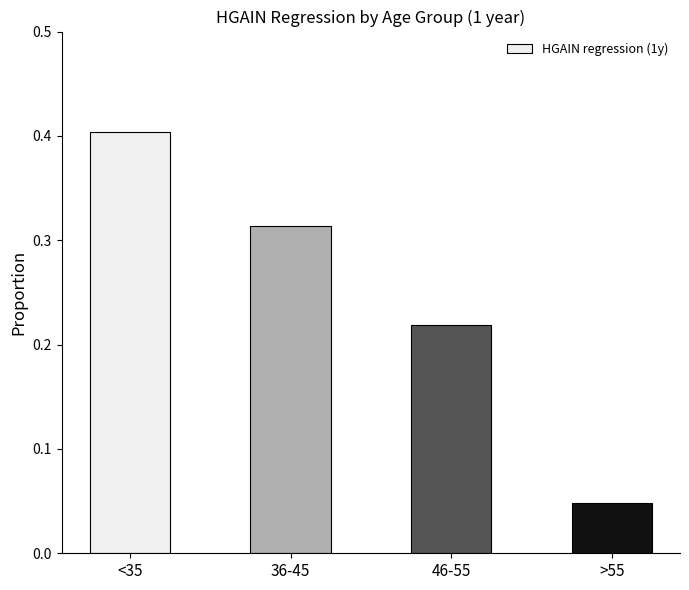

Rank the categories by value from highest to lowest.

<35, 36-45, 46-55, >55